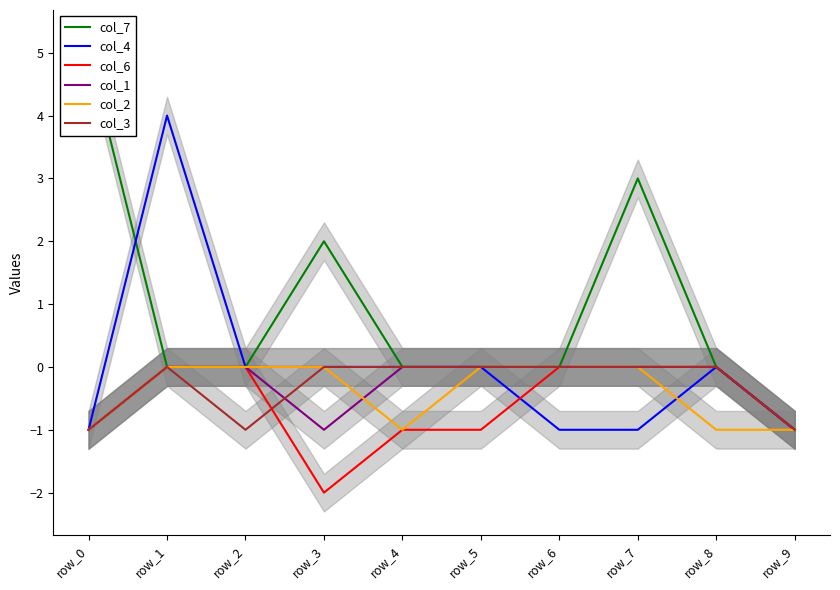

What is the difference between the maximum and minimum values in the col_4 series?

5